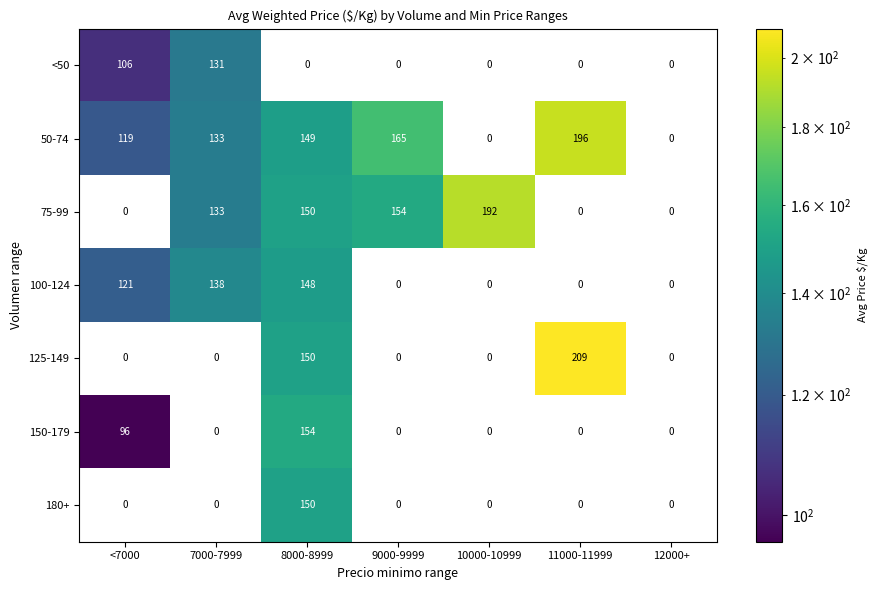

List the series in order of their peak value, highest first.

125-149, 50-74, 75-99, 150-179, 180+, 100-124, <50